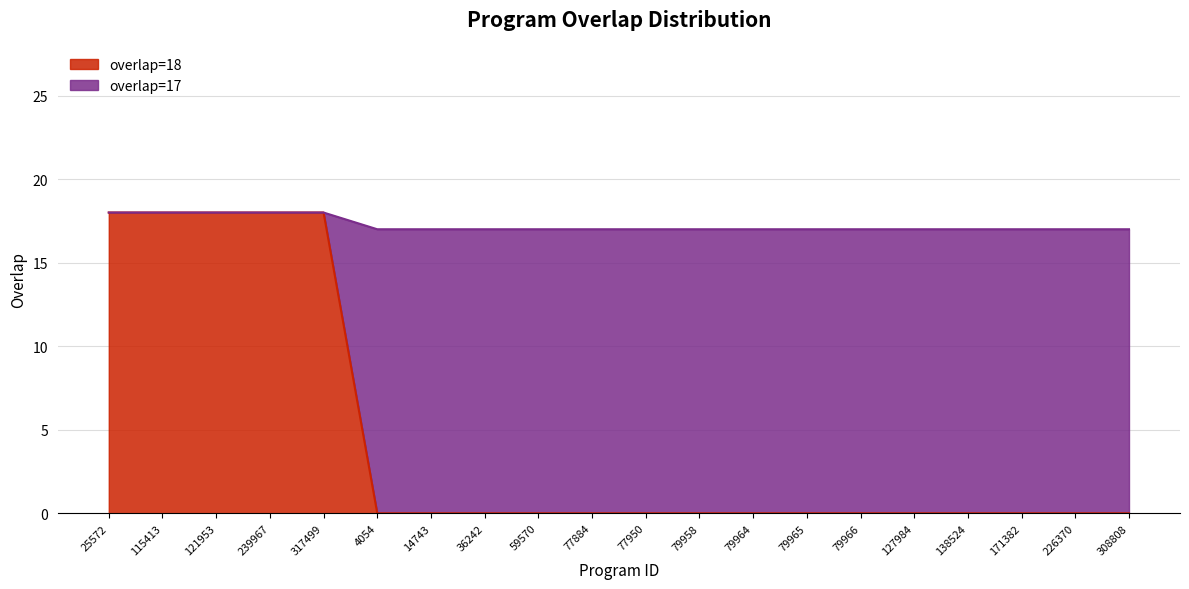

True or false: overlap=17 has a value of 17 at 79965.

True